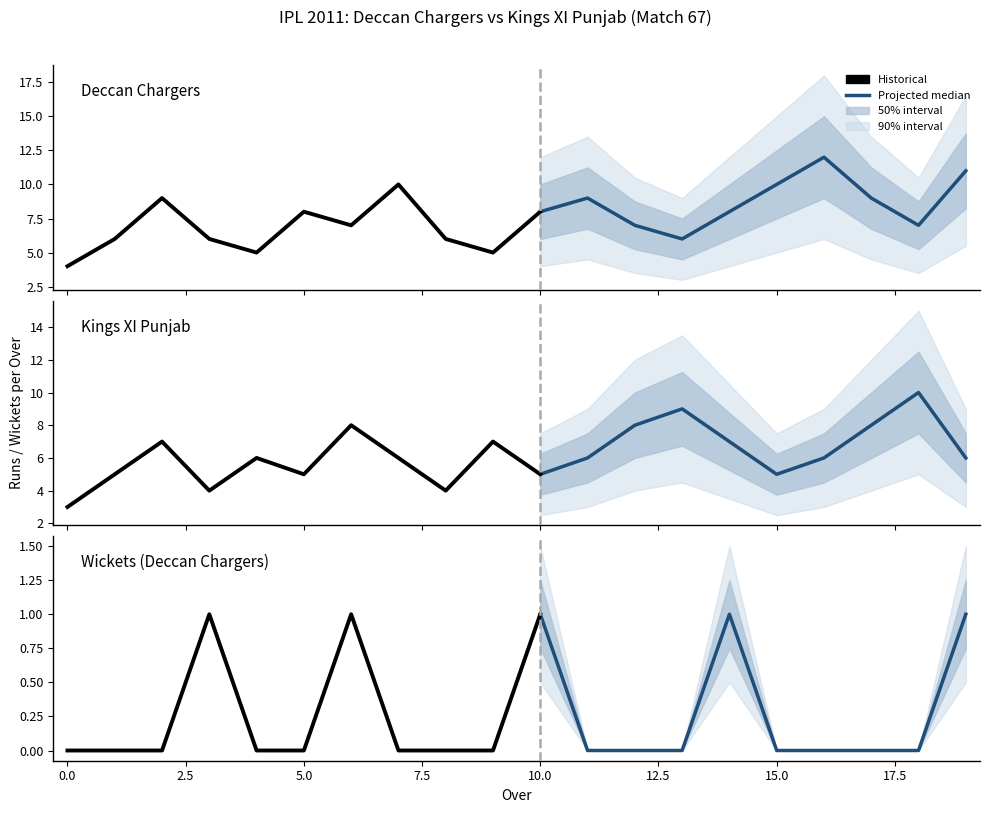

Reading left to right, transcribe all the data shown in this chart.

Deccan Chargers Runs: 4	6	9	6	5	8	7	10	6	5	8	9	7	6	8	10	12	9	7	11
Kings XI Punjab Runs: 3	5	7	4	6	5	8	6	4	7	5	6	8	9	7	5	6	8	10	6
Deccan Chargers Wickets: 0	0	0	1	0	0	1	0	0	0	1	0	0	0	1	0	0	0	0	1